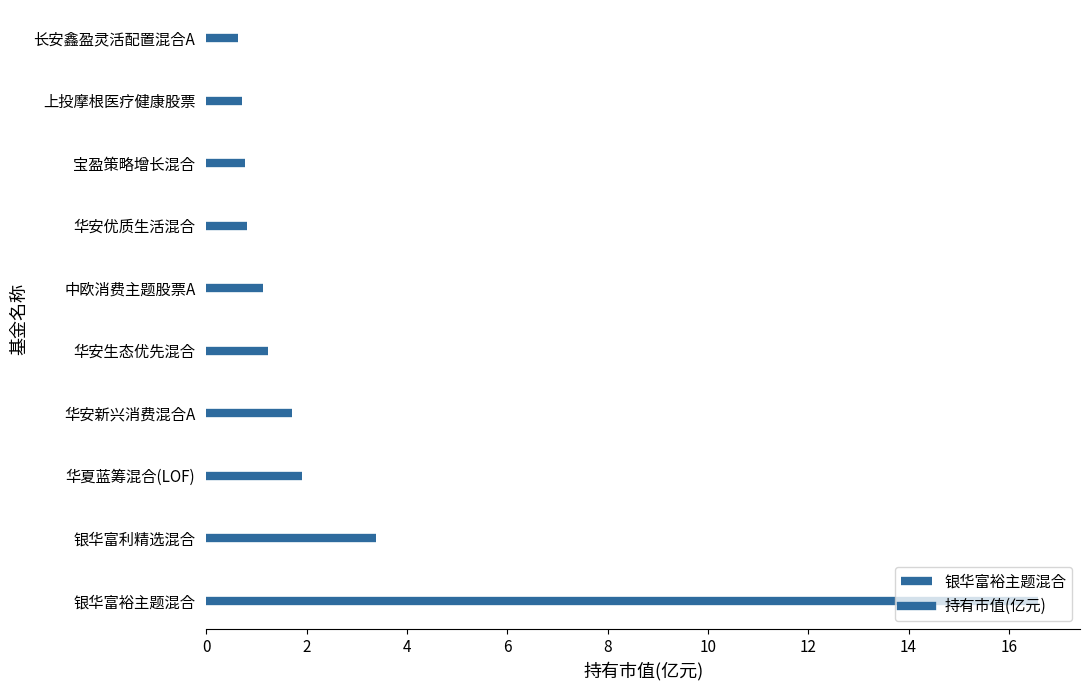

Does the chart contain stacked bars?

No